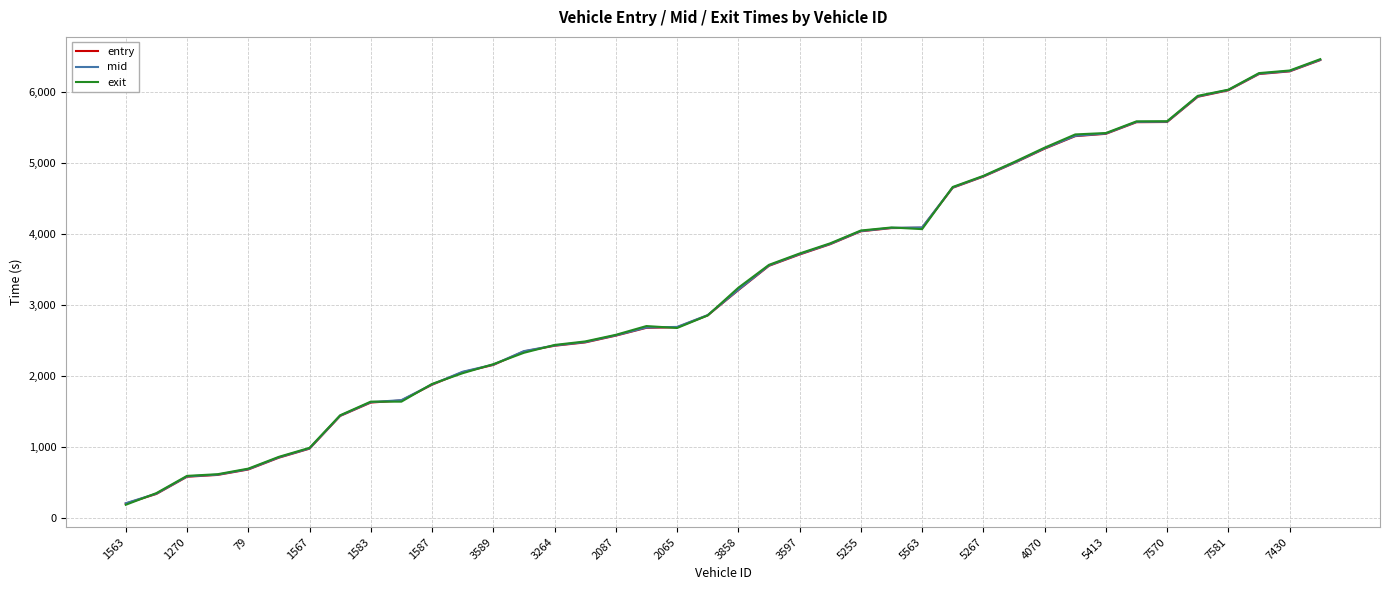

List the series in order of their overall mean, highest first.

exit, mid, entry